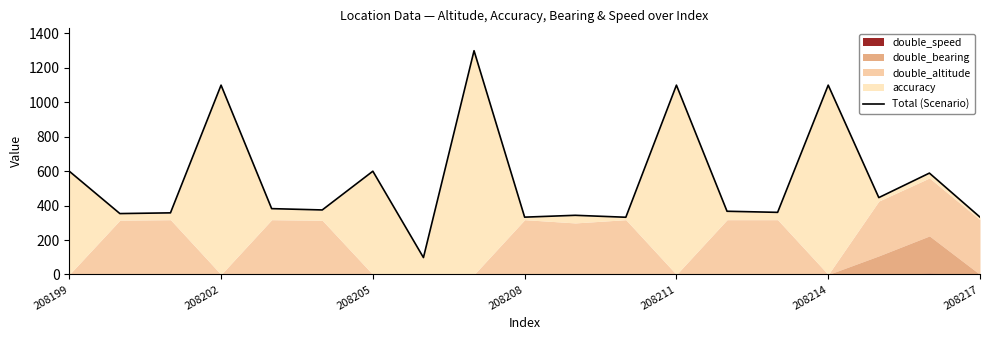

Between 208214 and 18, which is larger?

208214